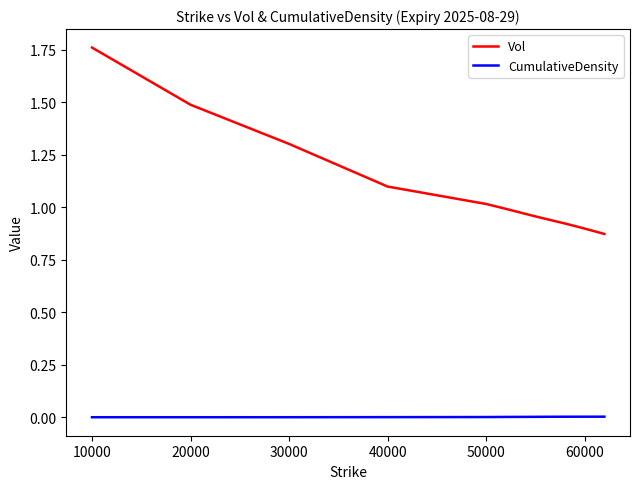

True or false: Vol and CumulativeDensity intersect in this chart.

False